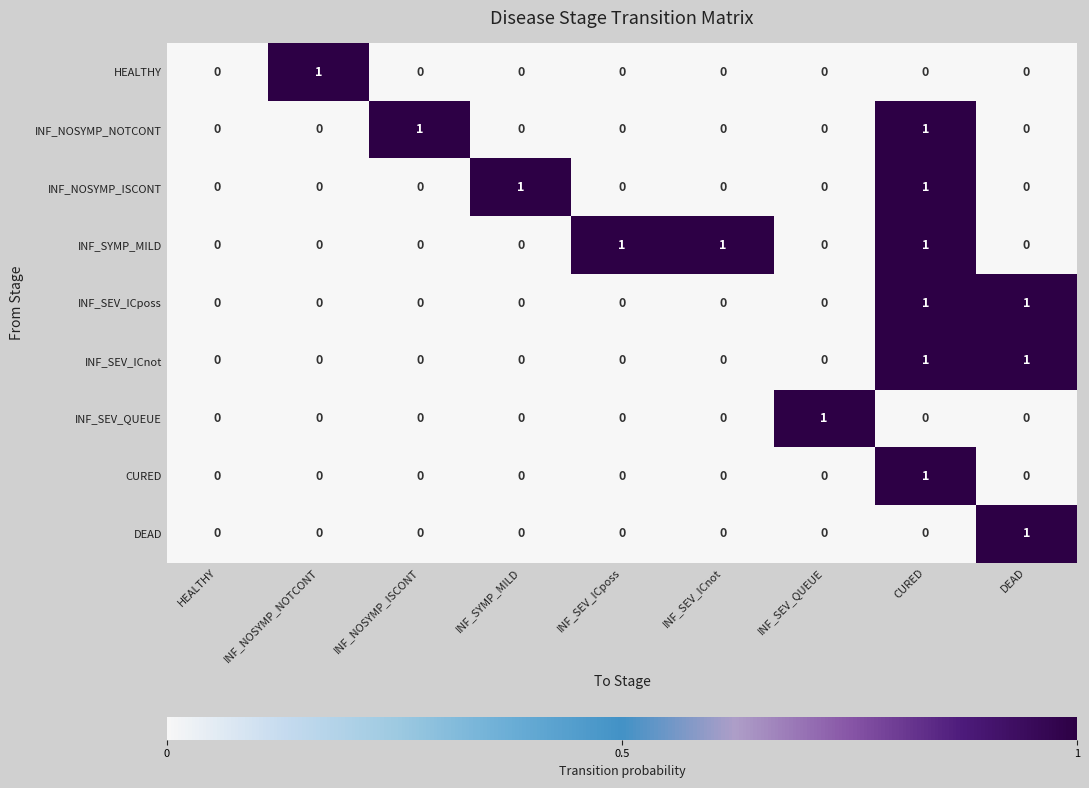

How many INF_SYMP_MILD values are between 0 and 1?

9